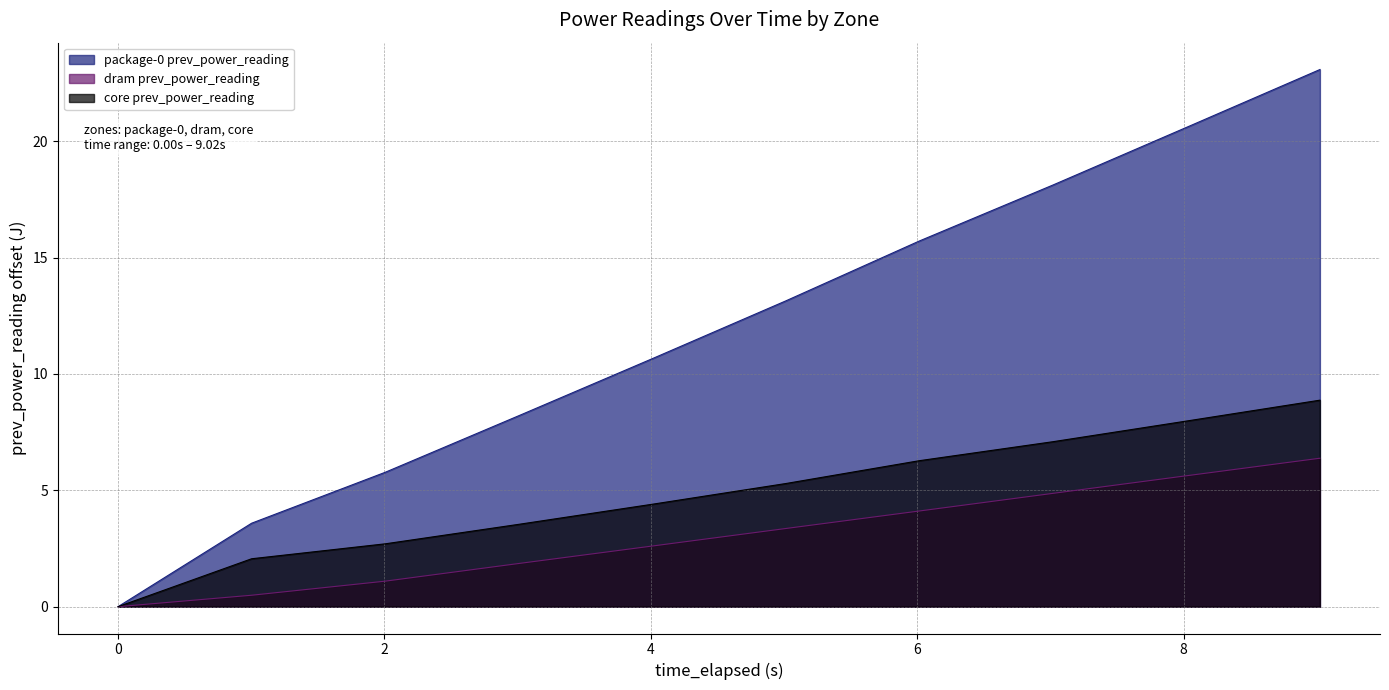

Is the value of core prev_power_reading at 7.019509588 greater than the value of package-0 prev_power_reading at 6.016968347?

No